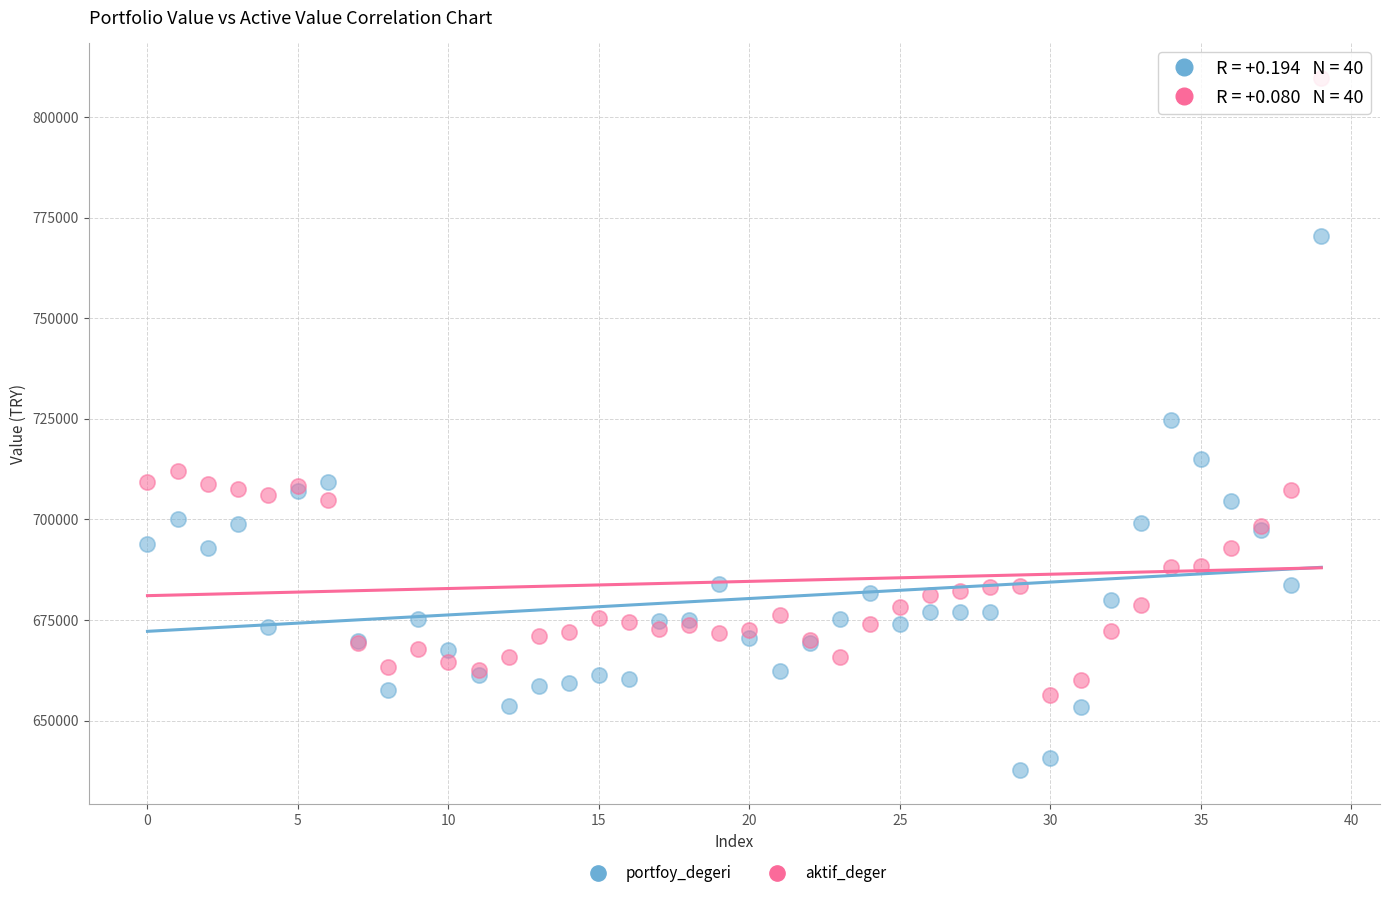

In the aktif_deger series, what Y value is closest to 732996?

712114.0